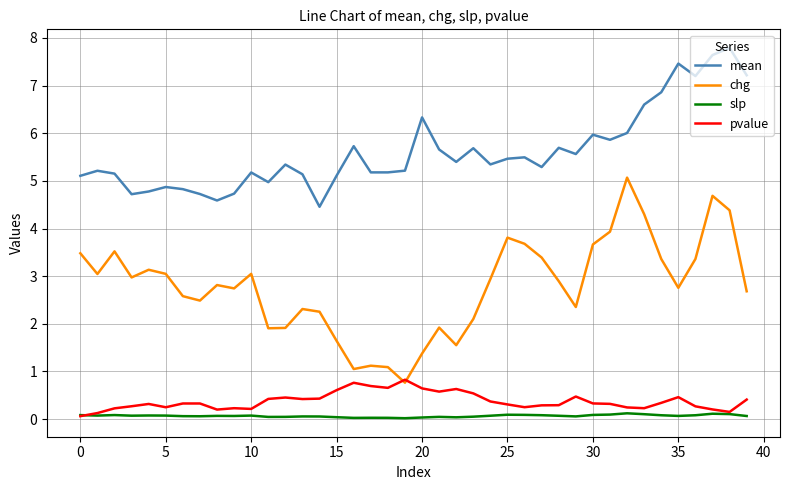

Which series has the largest total across all categories?

mean